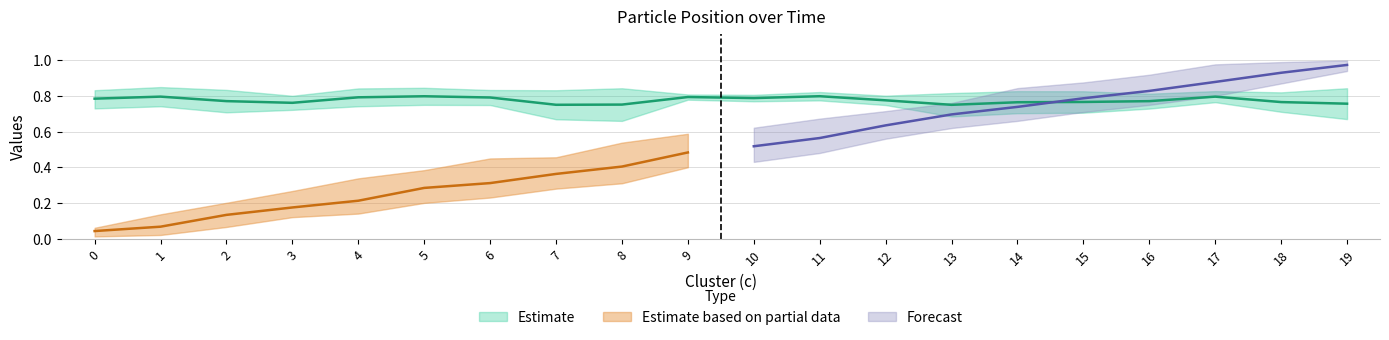

Reading left to right, list all the values displayed in this chart.

x_mean: 0.8	0.8	0.8	0.8	0.8	0.8	0.8	0.8	0.8	0.8	0.8	0.8	0.8	0.8	0.8	0.8	0.8	0.8	0.8	0.8
x_upper: 0.8	0.8	0.8	0.8	0.8	0.8	0.8	0.8	0.8	0.8	0.8	0.8	0.8	0.8	0.8	0.8	0.8	0.8	0.8	0.8
x_lower: 0.7	0.7	0.7	0.7	0.7	0.8	0.7	0.7	0.7	0.8	0.8	0.8	0.7	0.7	0.7	0.7	0.7	0.8	0.7	0.7
y_mean: 0.0	0.1	0.1	0.2	0.2	0.3	0.3	0.4	0.4	0.5	0.5	0.6	0.6	0.7	0.7	0.8	0.8	0.9	0.9	1.0
y_upper: 0.1	0.1	0.2	0.3	0.3	0.4	0.4	0.5	0.5	0.6	0.6	0.7	0.7	0.8	0.8	0.9	0.9	1.0	1.0	1.0
y_lower: 0.0	0.0	0.1	0.1	0.1	0.2	0.2	0.3	0.3	0.4	0.4	0.5	0.6	0.6	0.7	0.7	0.8	0.8	0.9	0.9